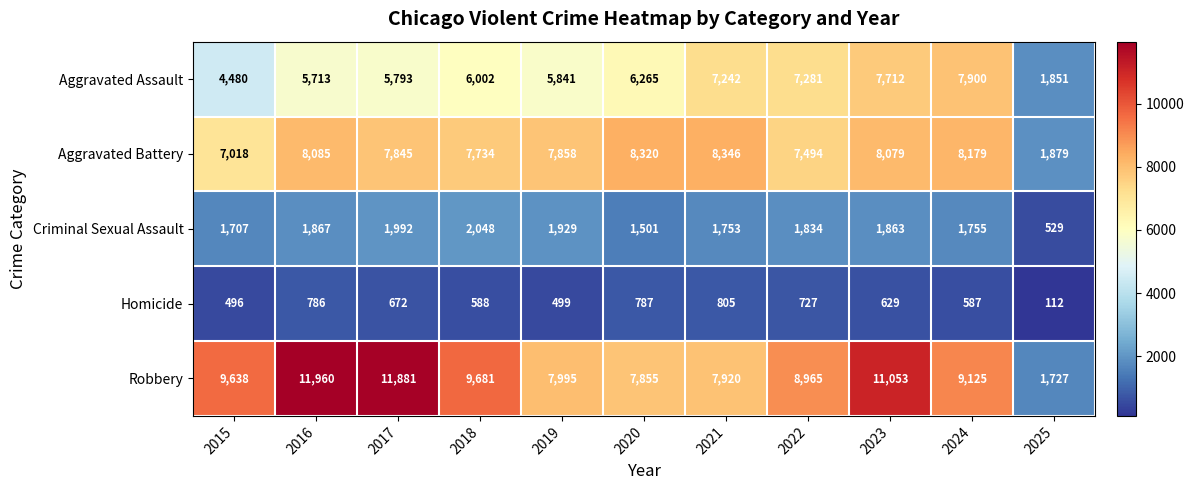

What is the difference between the maximum and second lowest values in the Criminal Sexual Assault series?

547